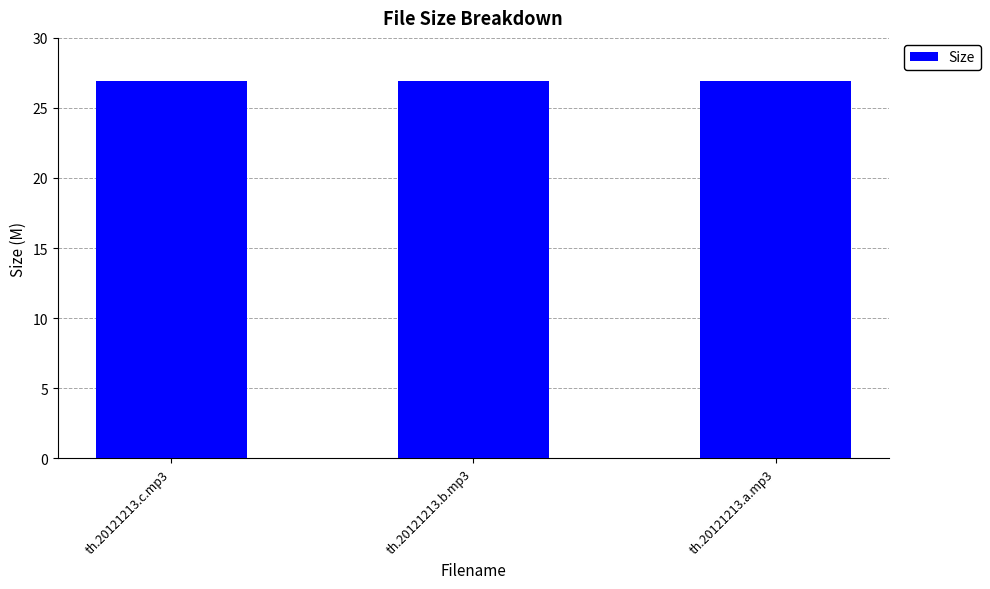

What is the label of the 3rd bar from the right?

th.20121213.c.mp3